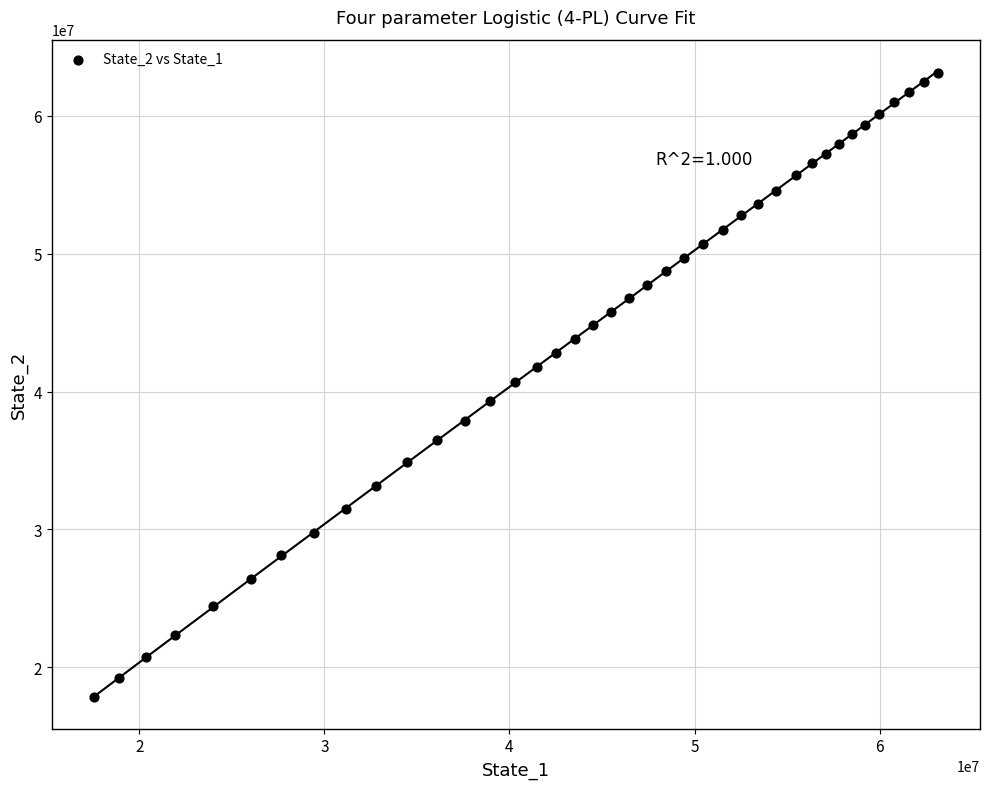

What is the range of Y values (max minus min)?

45308572.2